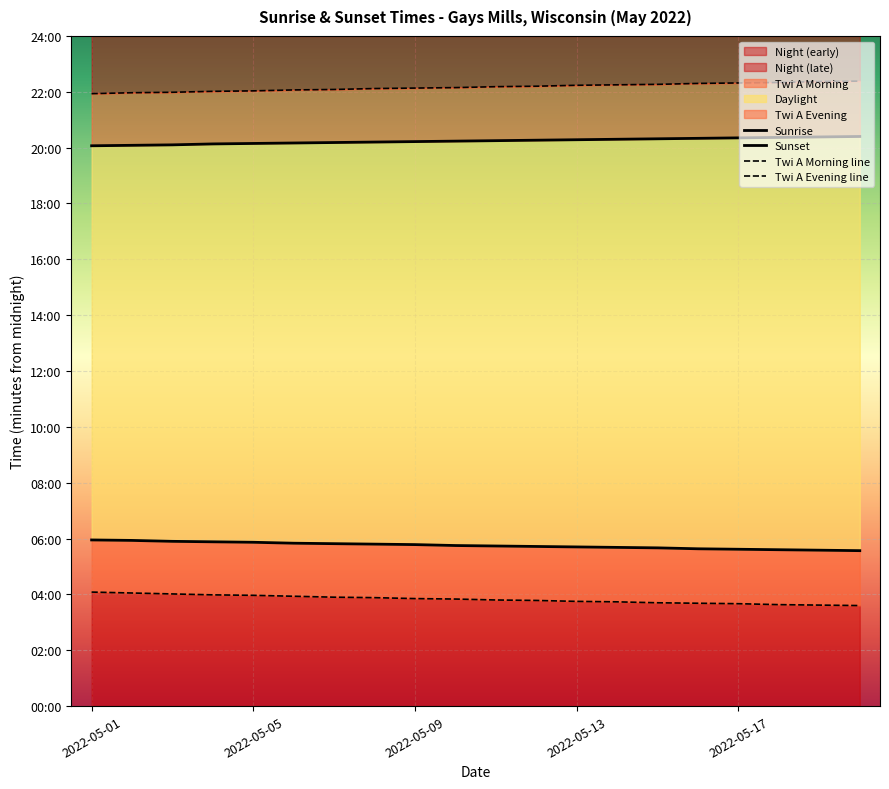

Which series has the largest range (max minus min)?

Twi A Morning line